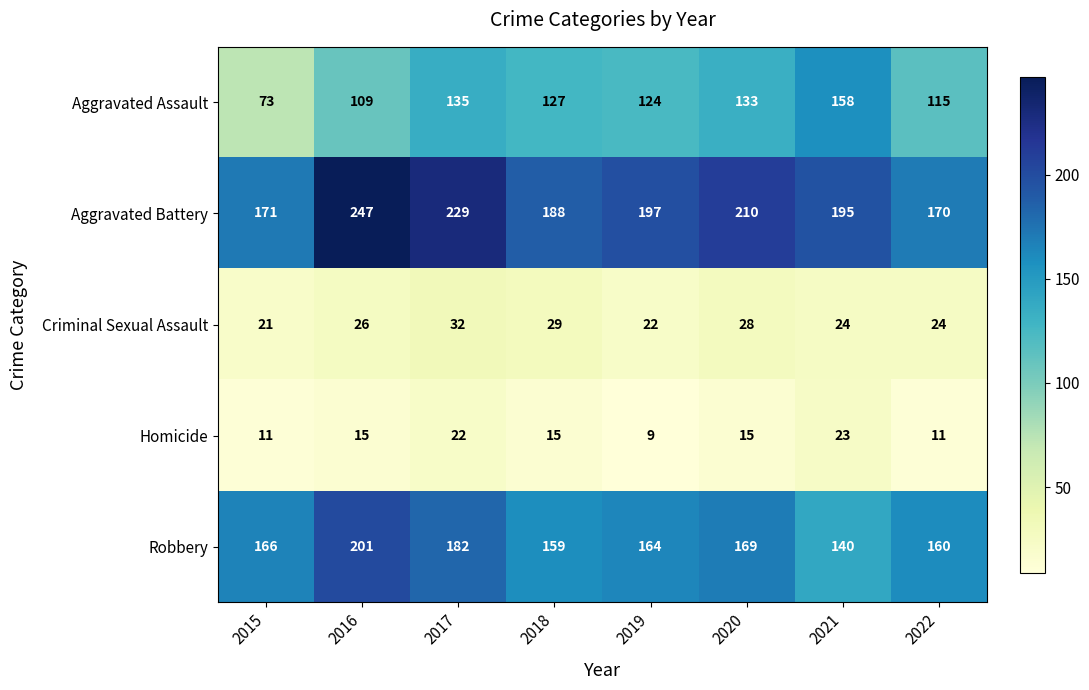

What is the sum of all Criminal Sexual Assault values?

206